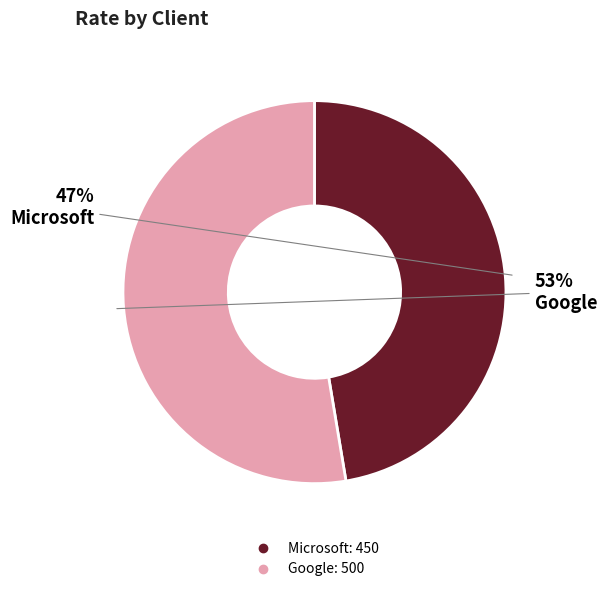

Is the sum of Microsoft and Google greater than half?

Yes